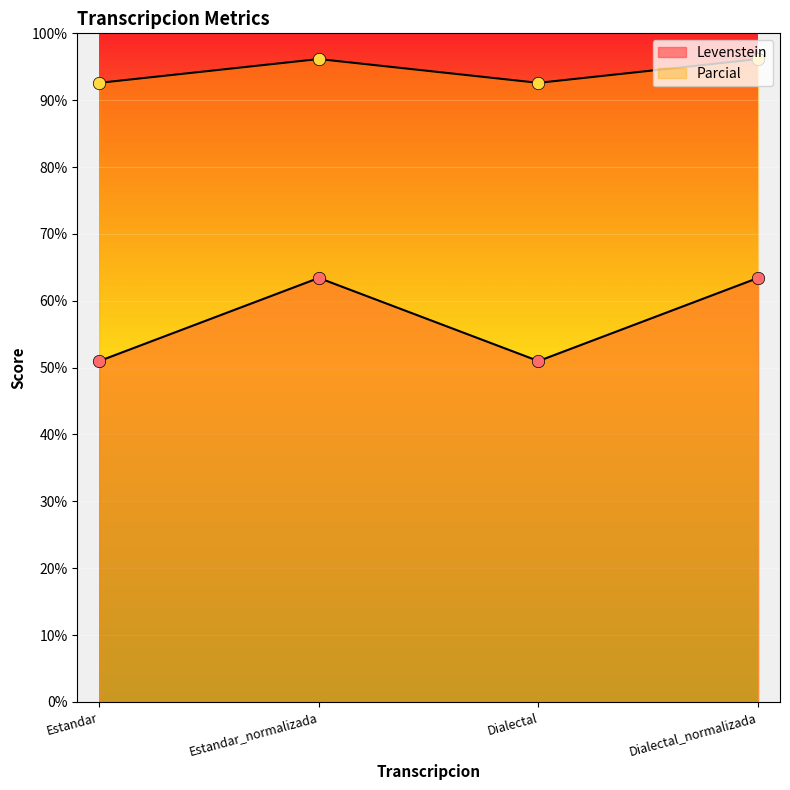

What is the total value across all series at Dialectal_normalizada?

159.6